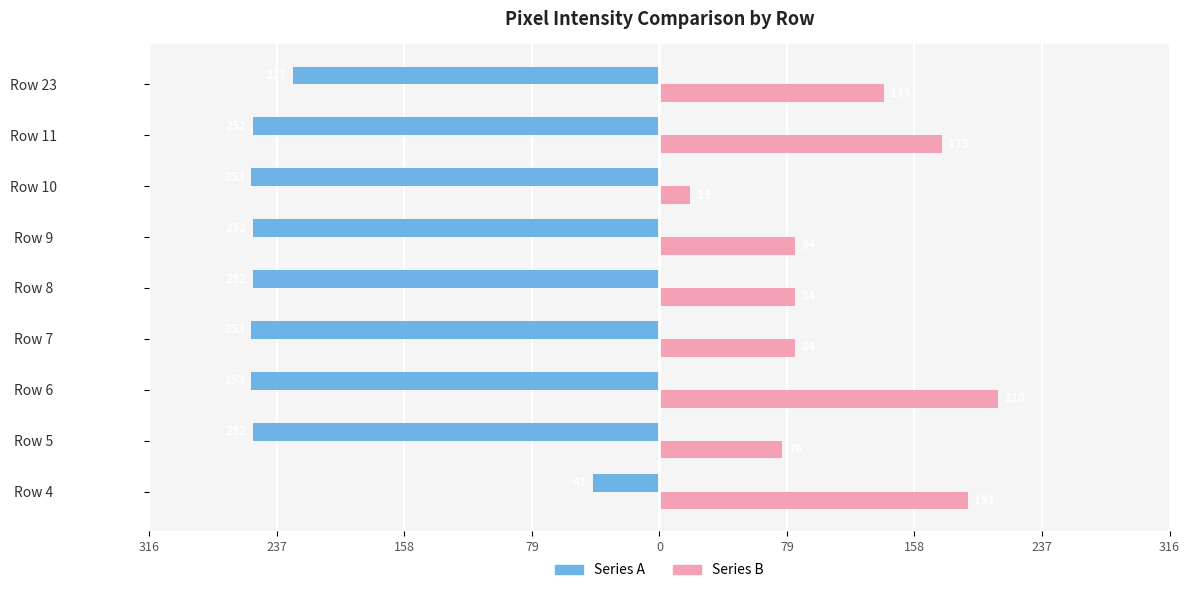

What are all the series names shown in the legend?

Series A, Series B